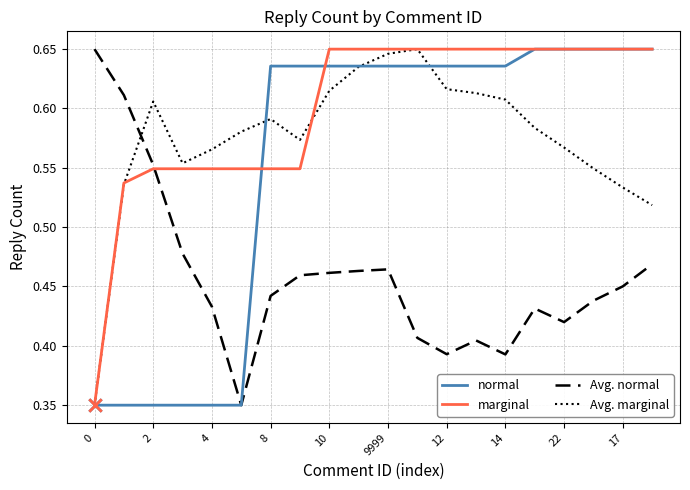

Which series has the largest total across all categories?

marginal